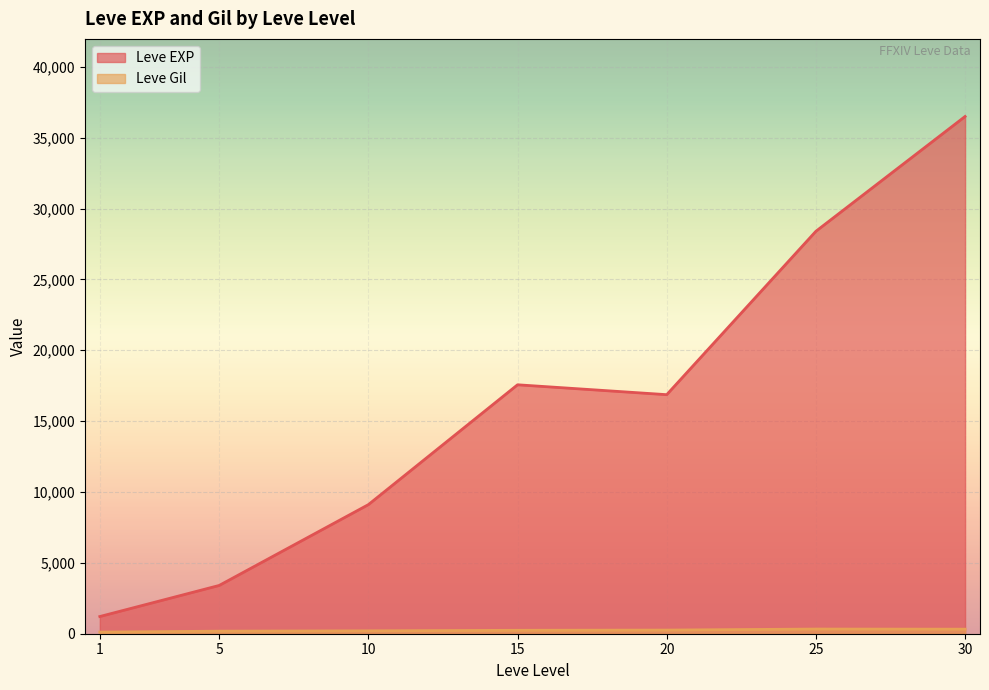

True or false: Leve Gil has a value of 140 at 5.

True